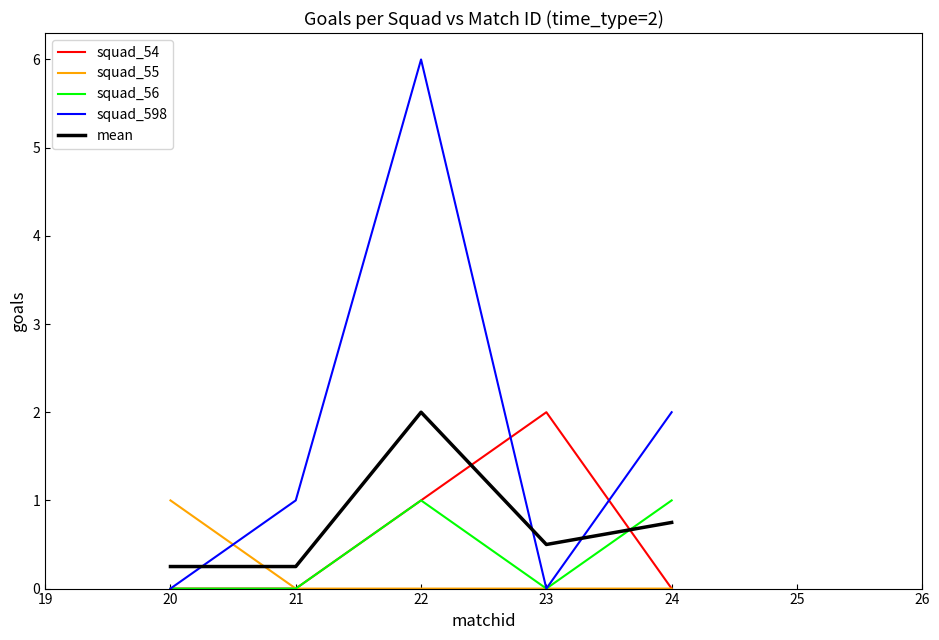

What is the difference between the highest and lowest values at 23?

2.0